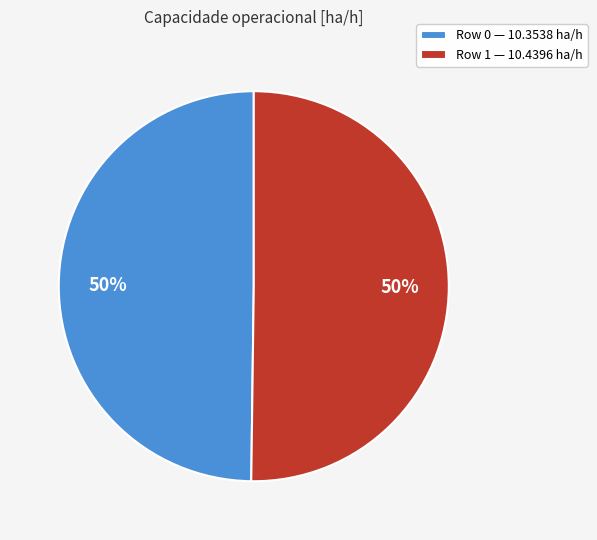

What is the ratio of the value at Row 1 — 10.4396 ha/h to the value at Row 0 — 10.3538 ha/h?

1.0